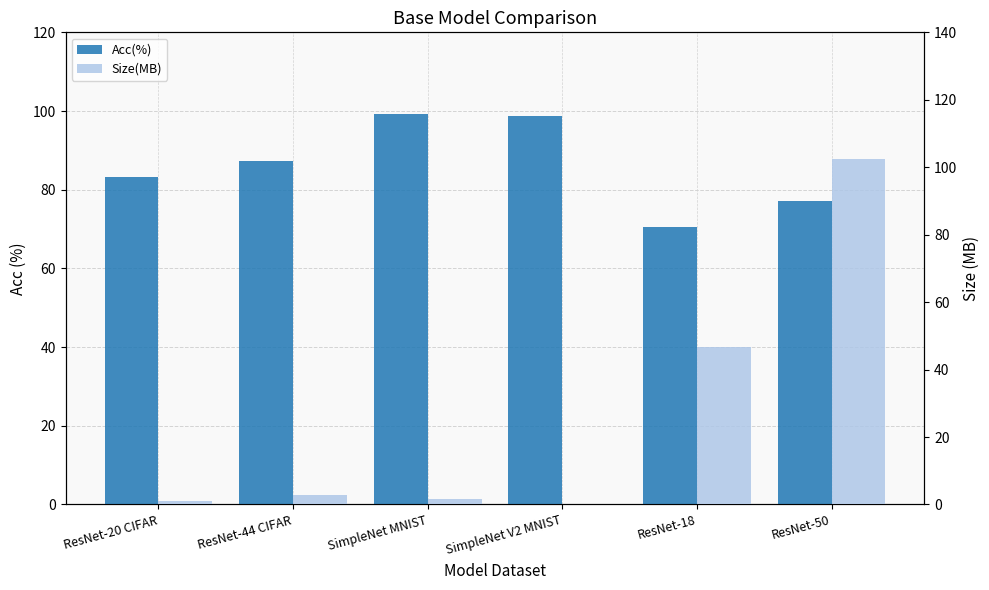

What is the difference between the maximum and minimum values in the Acc(%) series?

28.7